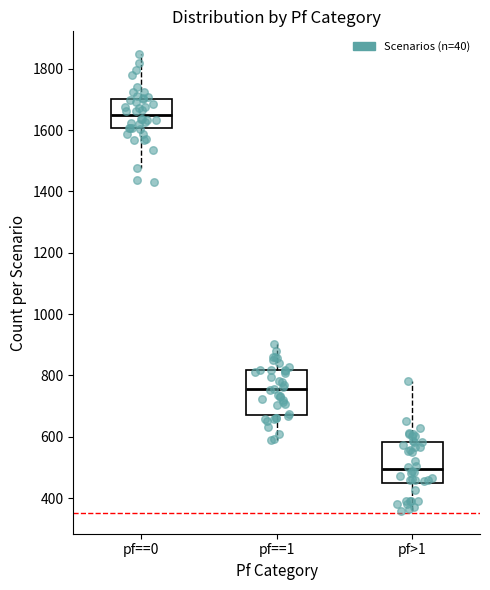

Reading left to right, read every box against the y-axis: the position of its median line, the range the box covers, and the ends of its whiskers. The values are not printed on the chart, so give them approximately, as read against the axis.

pf==0: median 1640, box 1600 to 1700, whiskers 1480 to 1840
pf==1: median 760, box 680 to 820, whiskers 580 to 900
pf>1: median 500, box 440 to 580, whiskers 360 to 780